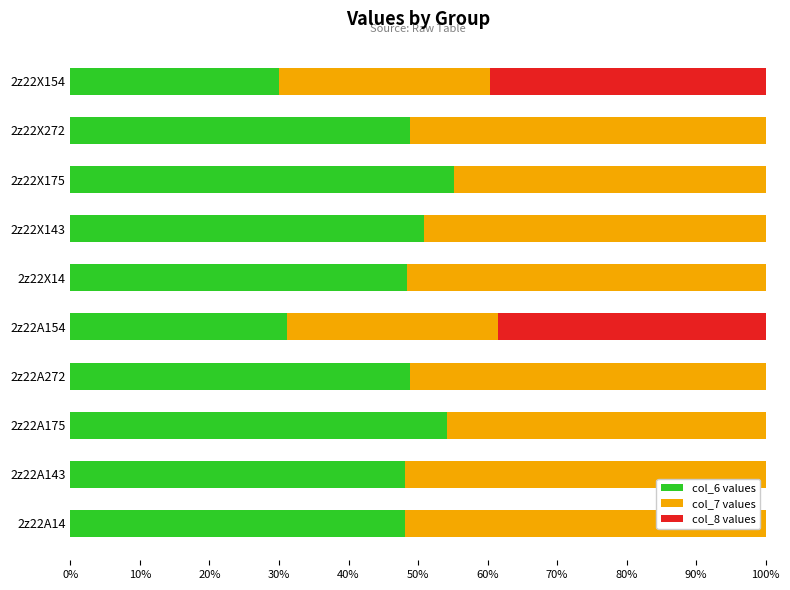

What is the sum of all col_6 values values?

463.6